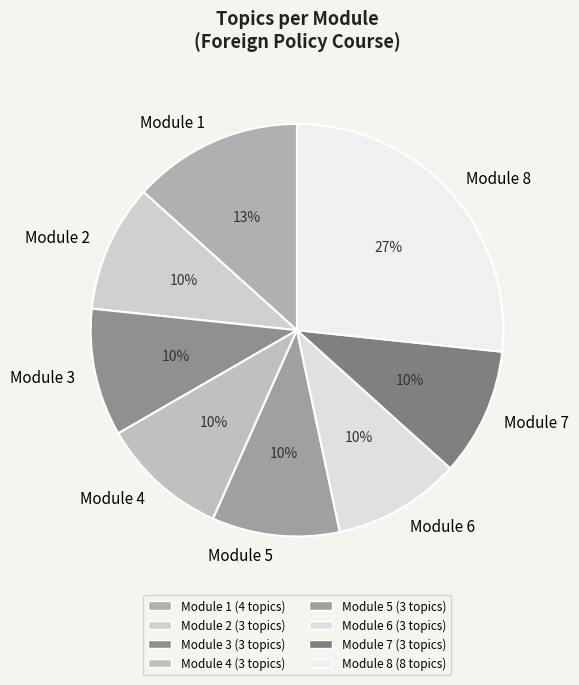

Is it true that Module 8 is 27% of the pie?

True